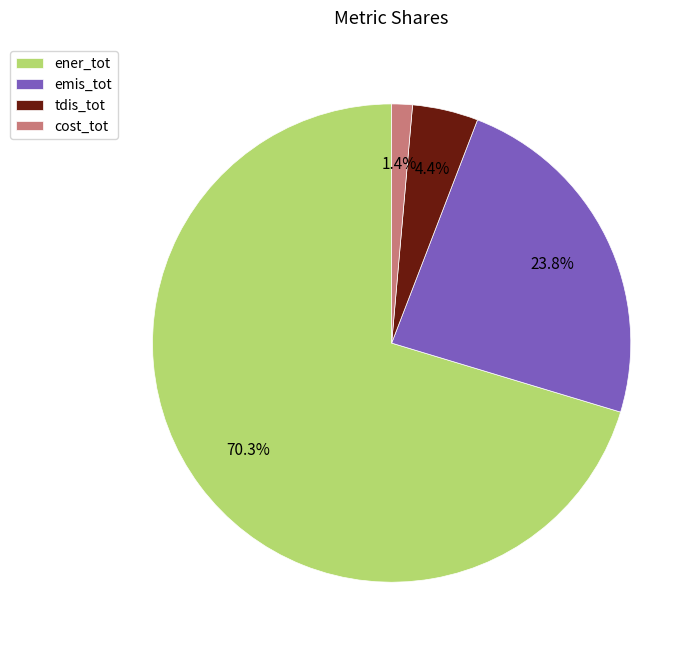

What is the largest slice in the pie chart?

ener_tot